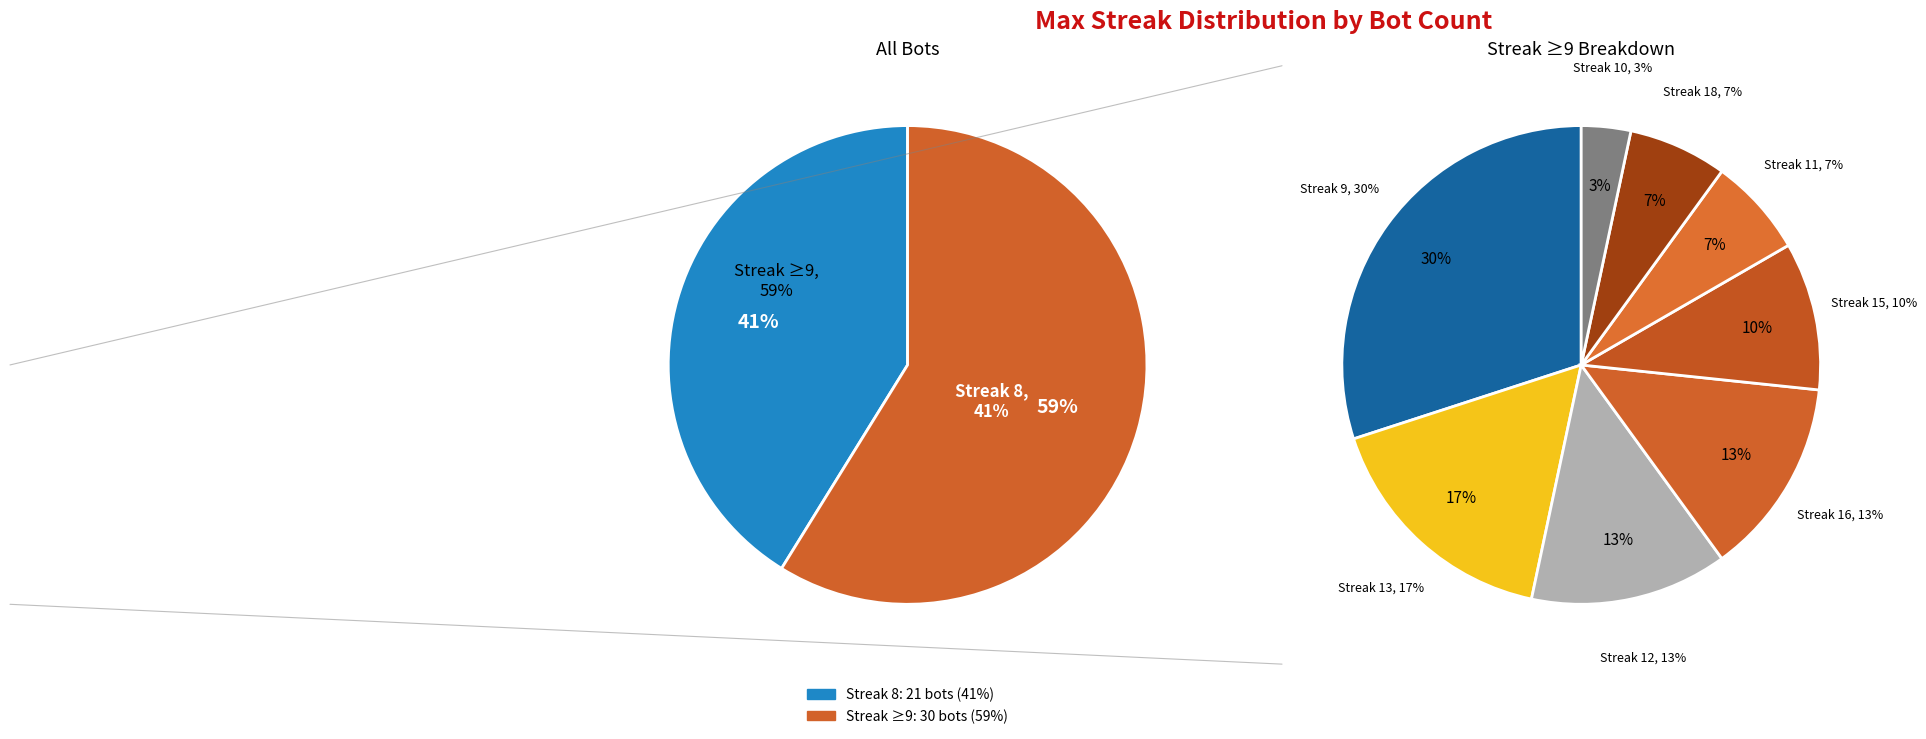

What is the ratio of the value at 8 to the value at 13?

4.2